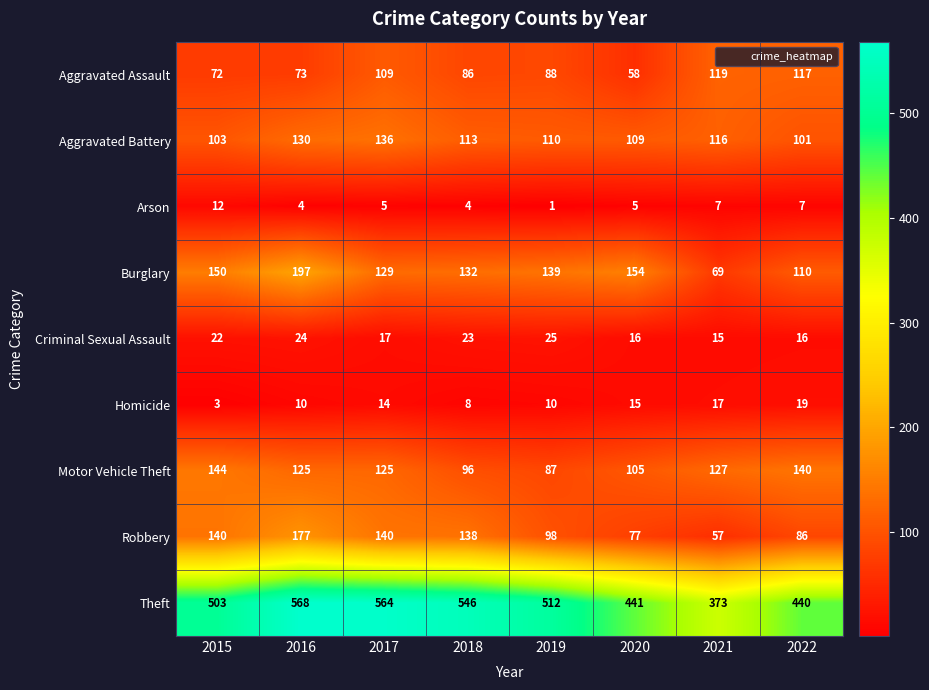

Between 2017 and 2021, which series saw the biggest shift?

Theft